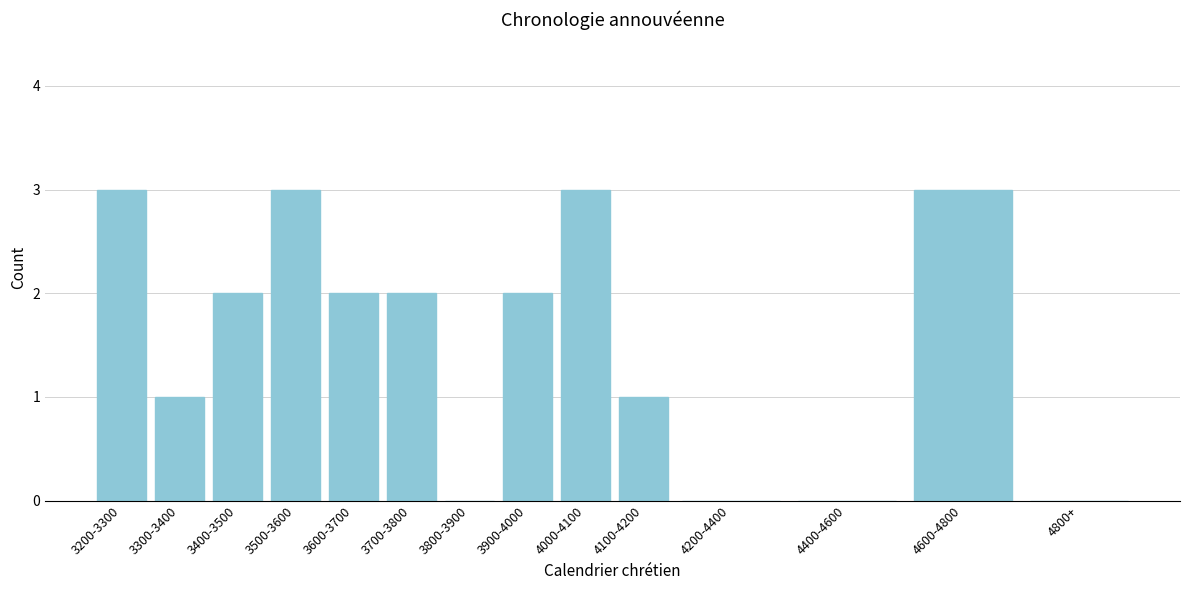

Reading left to right, list all the values displayed in this chart.

3200-3300=3	3300-3400=1	3400-3500=2	3500-3600=3	3600-3700=2	3700-3800=2	3800-3900=0	3900-4000=2	4000-4100=3	4100-4200=1	4200-4400=0	4400-4600=0	4600-4800=3	4800+=0